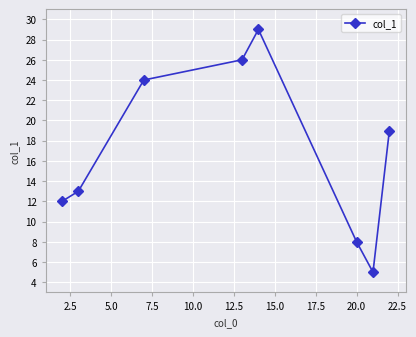

What is the greatest value displayed?

29